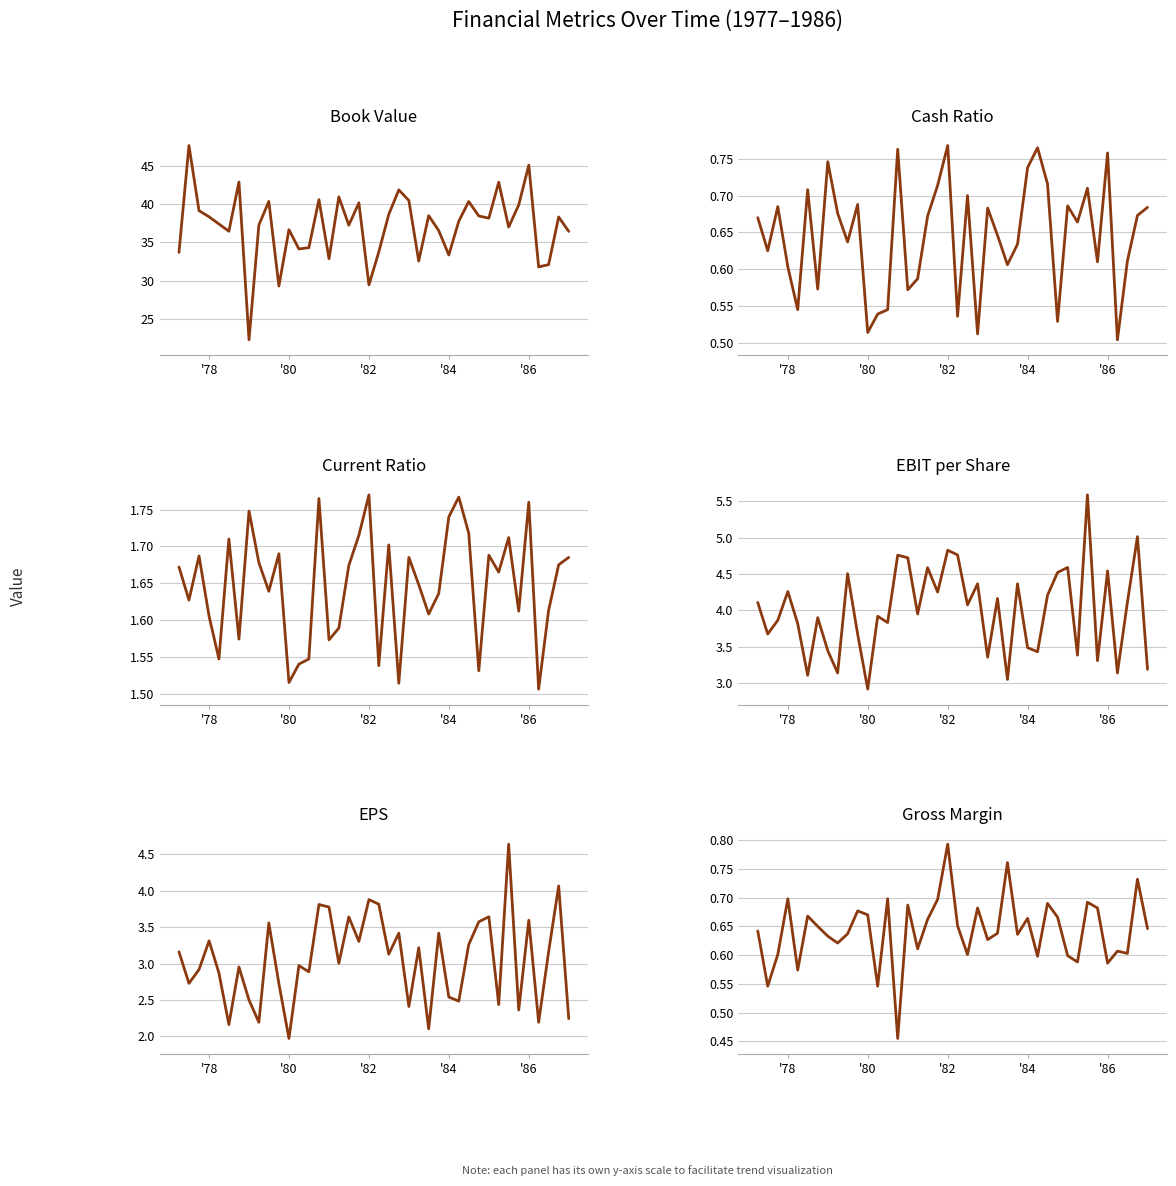

What is the average value of the currentRatio series?

1.6